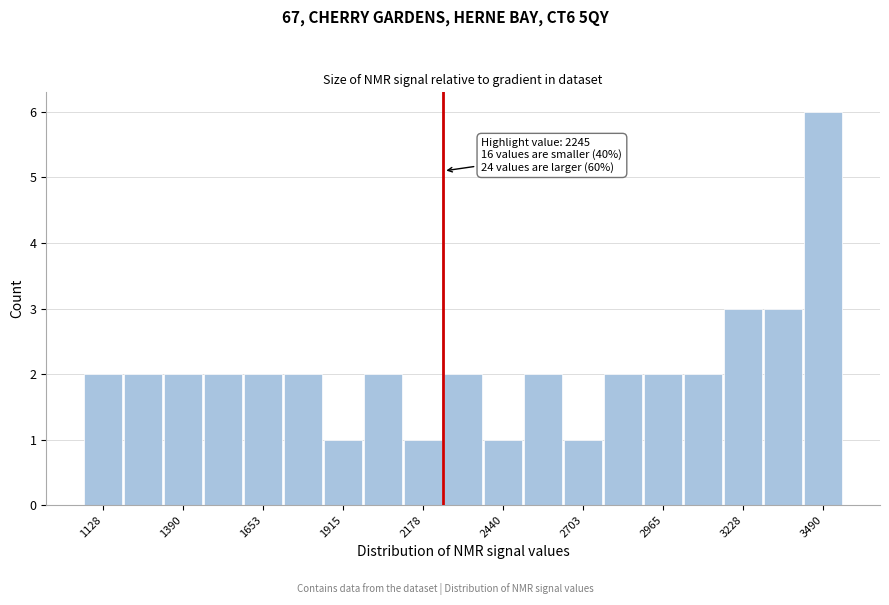

Read against the x-axis, roughly where is the centre of the tallest bar?

3500